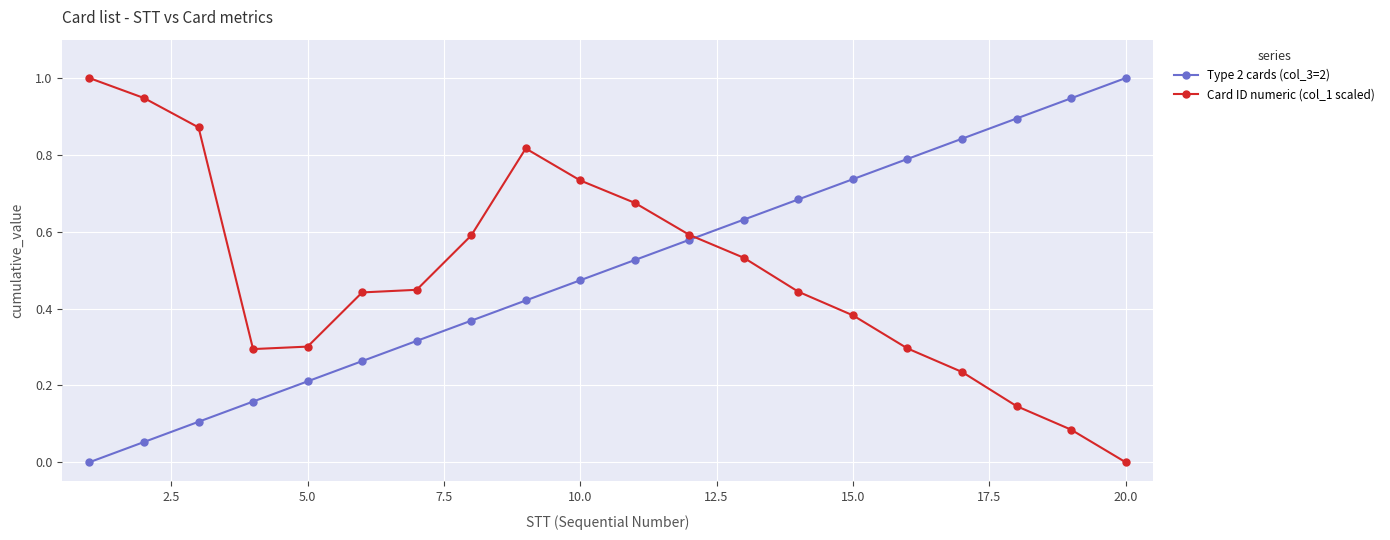

What is the sum of all Type 2 cards (col_3=2) values?

10.0